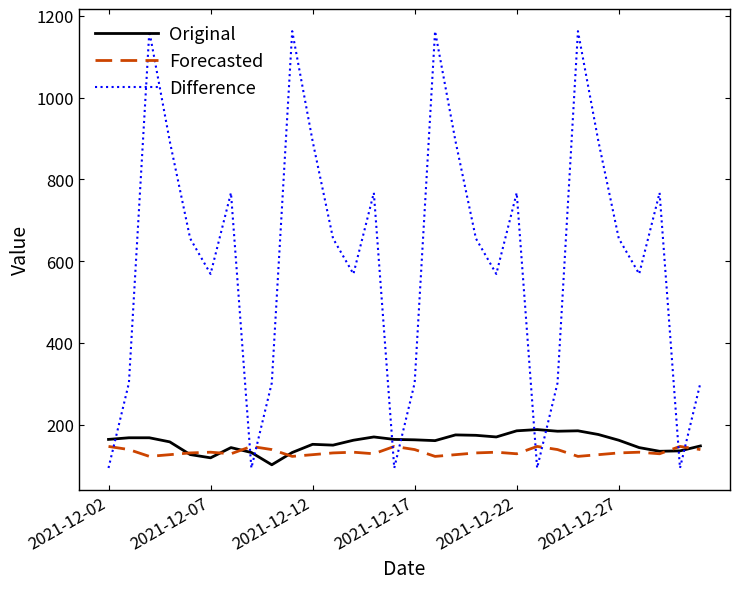

Which series has the largest total across all categories?

Difference